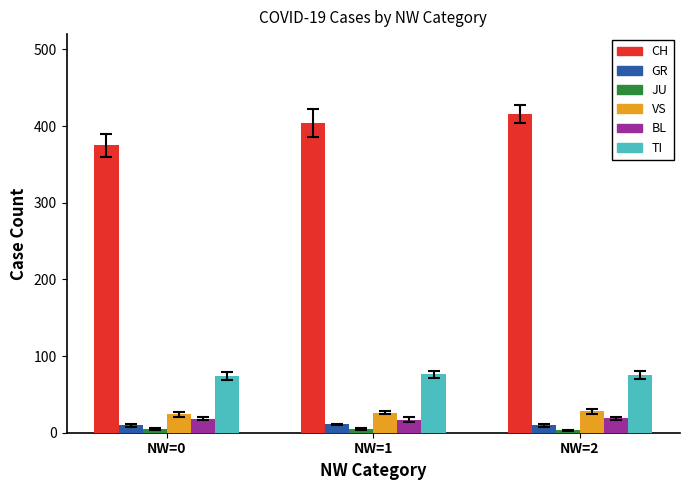

What is the sum of the CH values at NW=2 and NW=1?

820